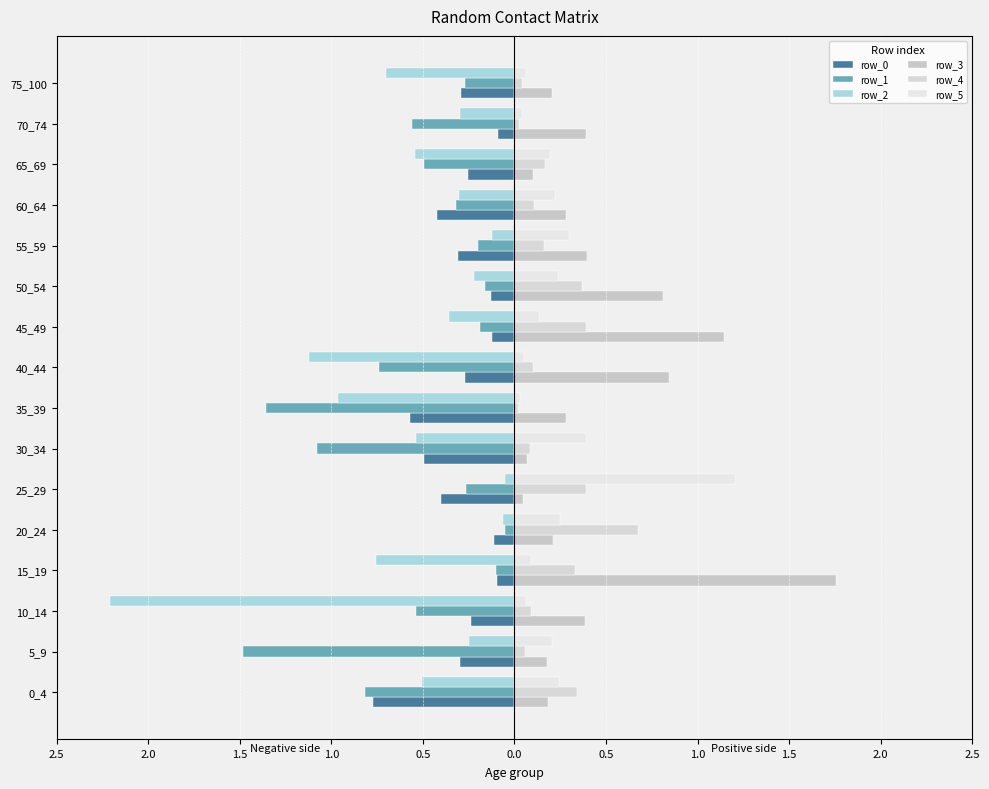

What is the highest value of the row_4 series?

0.7